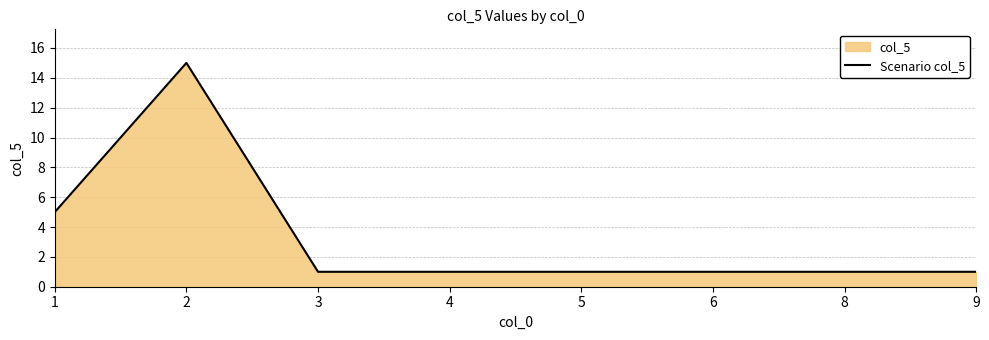

Reading left to right, transcribe all the data shown in this chart.

1=5	2=15	3=1	4=1	5=1	6=1	8=1	9=1